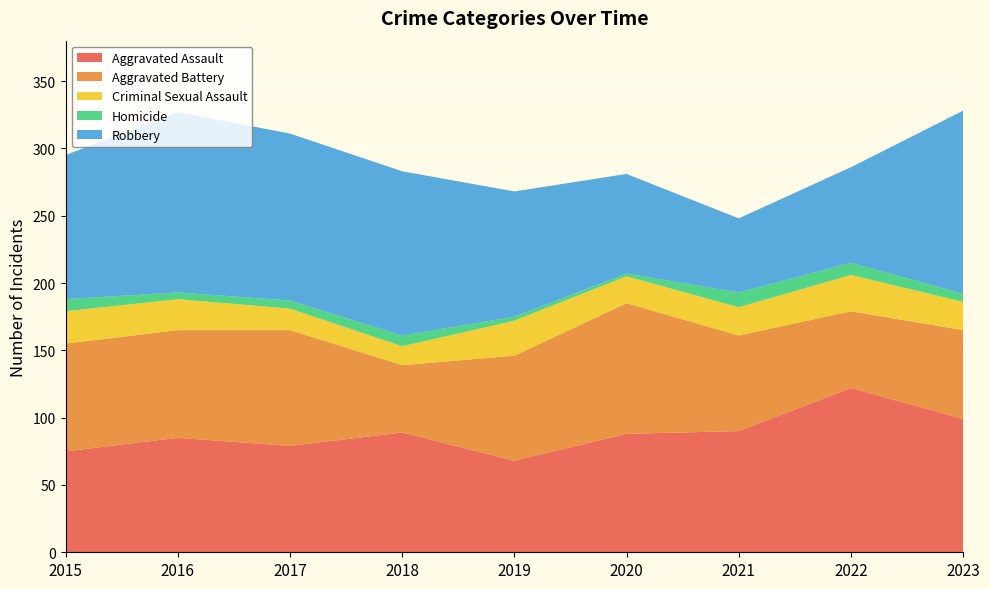

Reading left to right, extract all data points from this chart.

Aggravated Assault: 75	85	79	89	68	88	90	122	99
Aggravated Battery: 80	80	86	50	78	97	71	57	66
Criminal Sexual Assault: 24	23	16	14	26	20	21	27	21
Homicide: 9	5	6	8	3	2	11	9	6
Robbery: 107	134	124	122	93	74	55	71	136